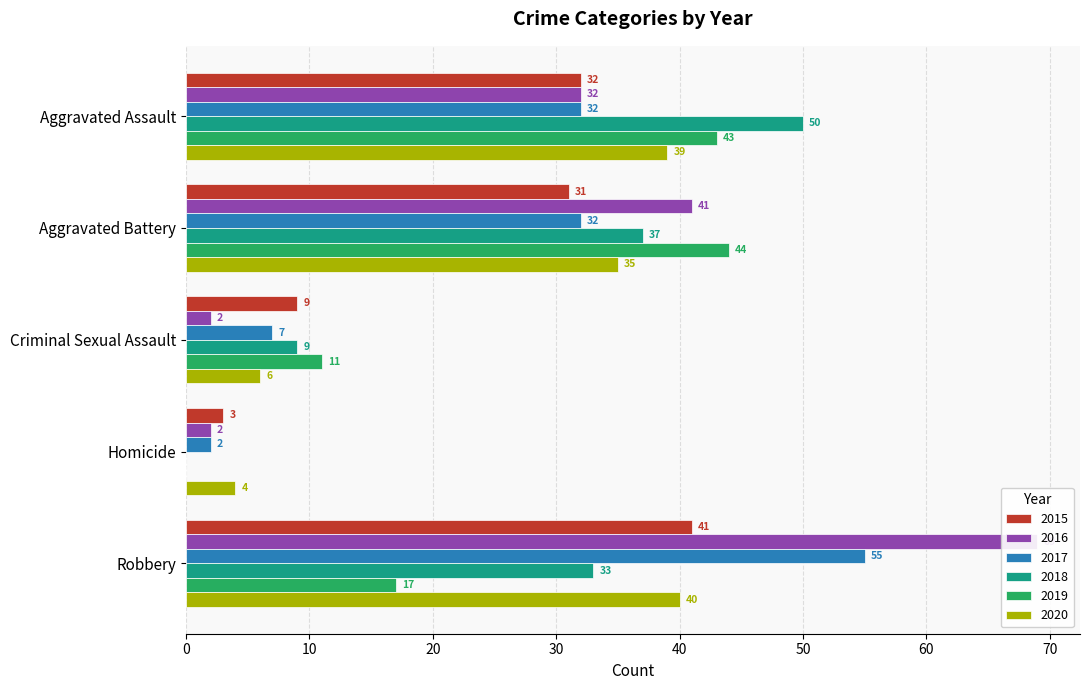

What is the sum of all 2019 values?

115